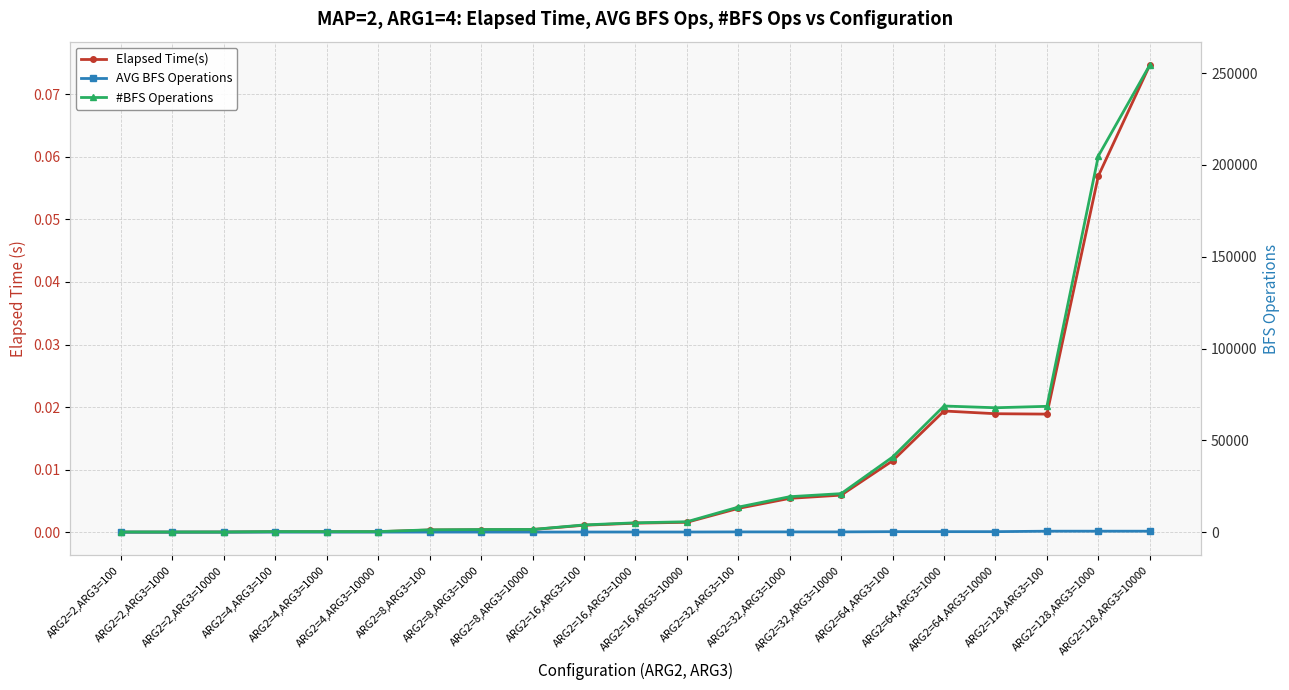

List the labels in order of Elapsed Time(s) value, largest first.

ARG2=128,ARG3=10000, ARG2=128,ARG3=1000, ARG2=64,ARG3=1000, ARG2=64,ARG3=10000, ARG2=128,ARG3=100, ARG2=64,ARG3=100, ARG2=32,ARG3=10000, ARG2=32,ARG3=1000, ARG2=32,ARG3=100, ARG2=16,ARG3=10000, ARG2=16,ARG3=1000, ARG2=16,ARG3=100, ARG2=8,ARG3=10000, ARG2=8,ARG3=1000, ARG2=8,ARG3=100, ARG2=4,ARG3=10000, ARG2=4,ARG3=100, ARG2=4,ARG3=1000, ARG2=2,ARG3=10000, ARG2=2,ARG3=100, ARG2=2,ARG3=1000